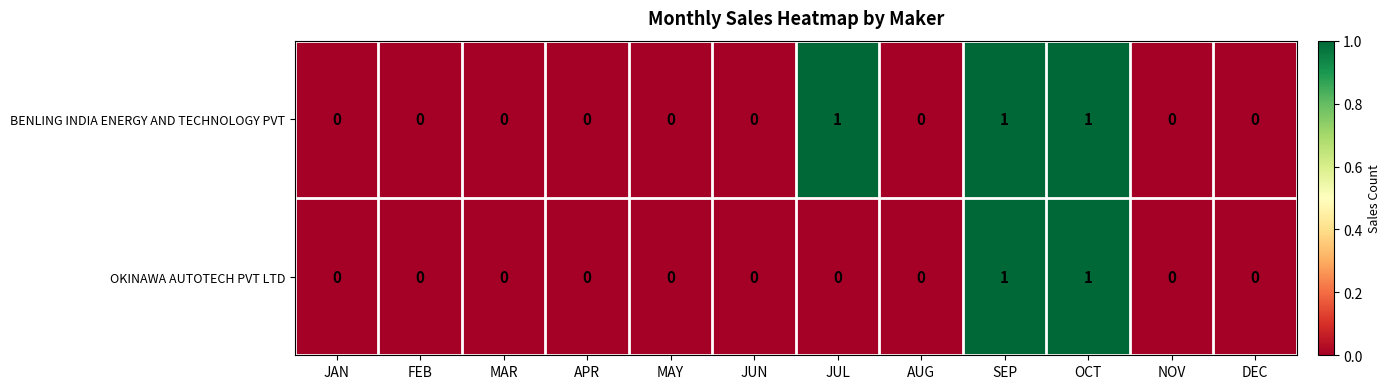

Rank the series by their average value, from lowest to highest.

OKINAWA AUTOTECH PVT LTD, BENLING INDIA ENERGY AND TECHNOLOGY PVT